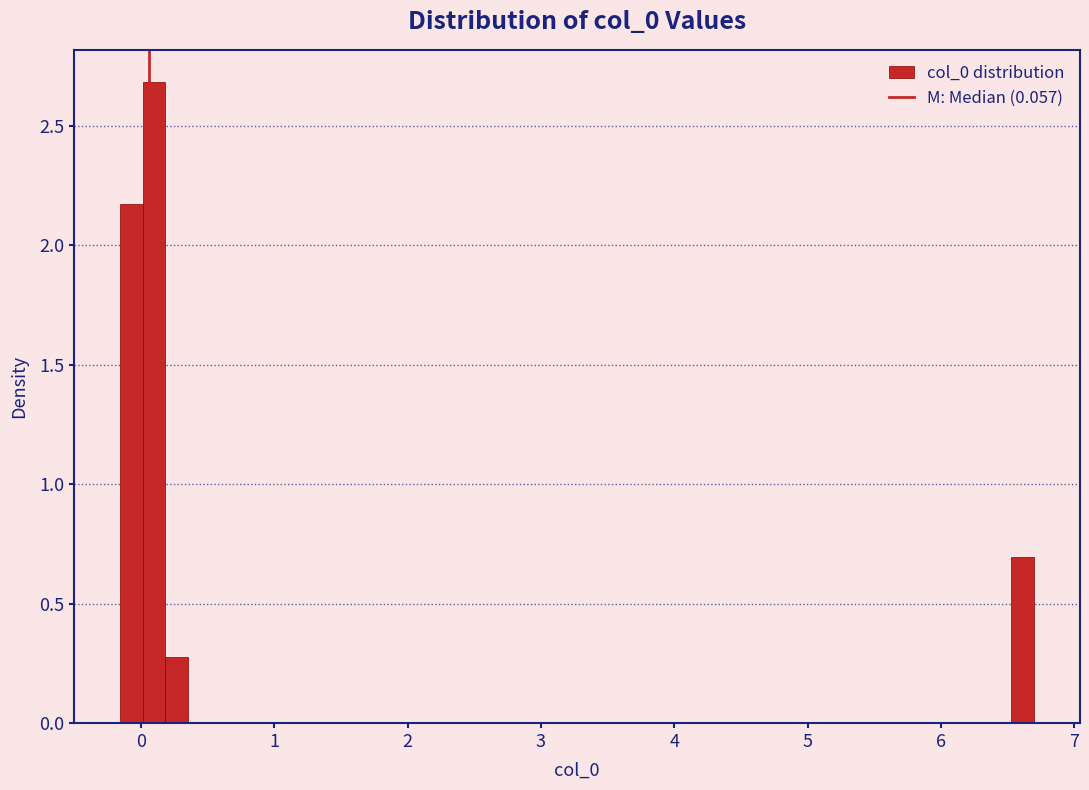

Read against the x-axis, roughly where is the centre of the tallest bar?

0.1